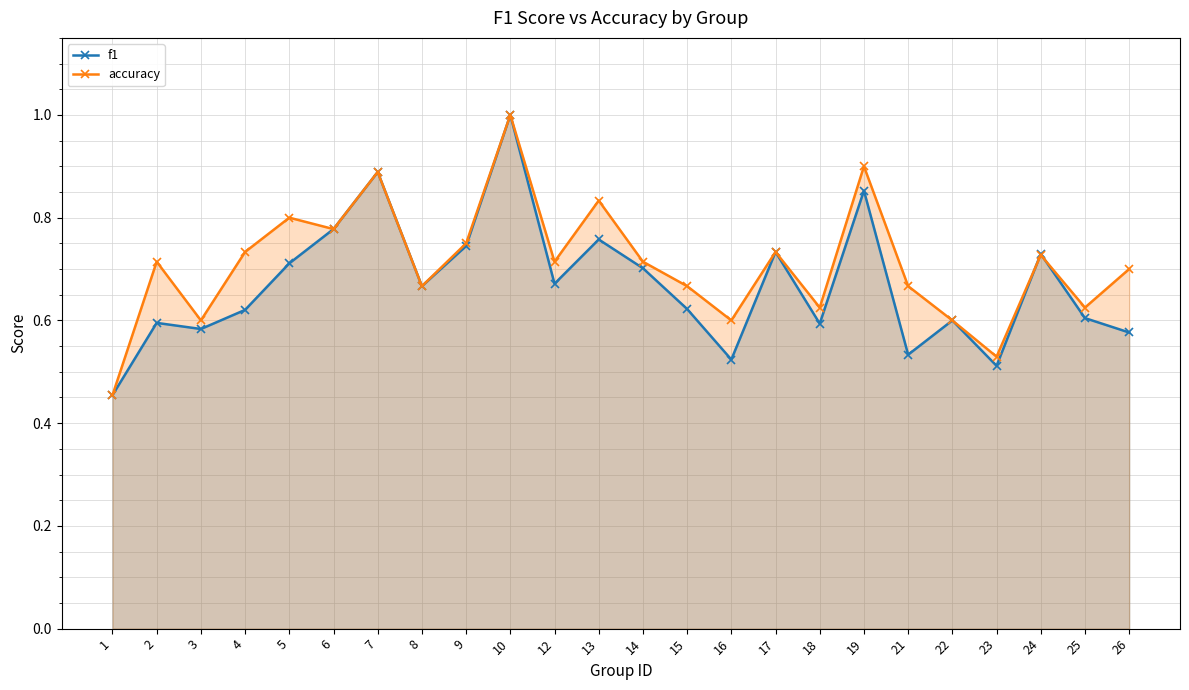

Between 4 and 12, which is larger?

12